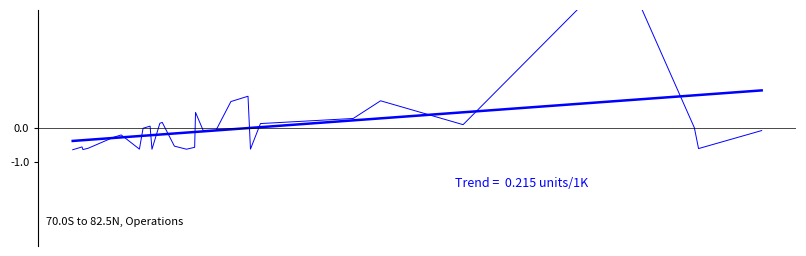

How many lines are shown in the chart?

2